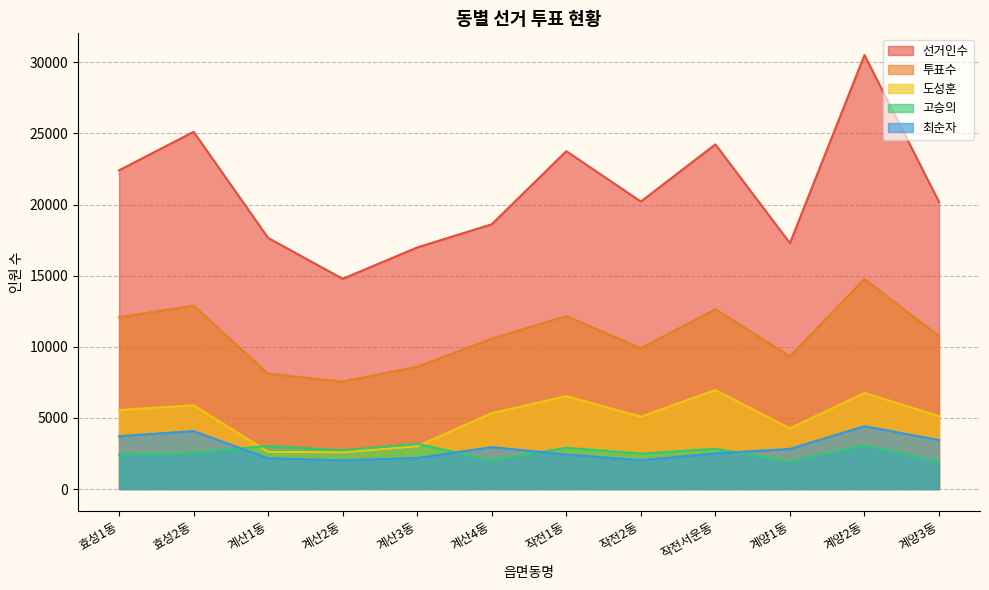

Rank the series at 계산1동 from highest to lowest value.

선거인수, 투표수, 고승의, 도성훈, 최순자